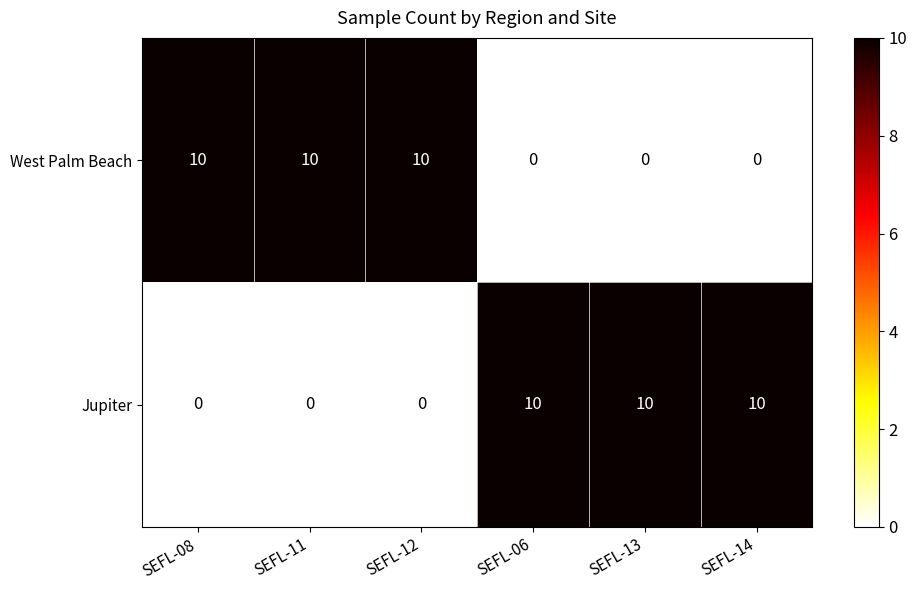

Count the West Palm Beach values in the range 0 to 10.

6